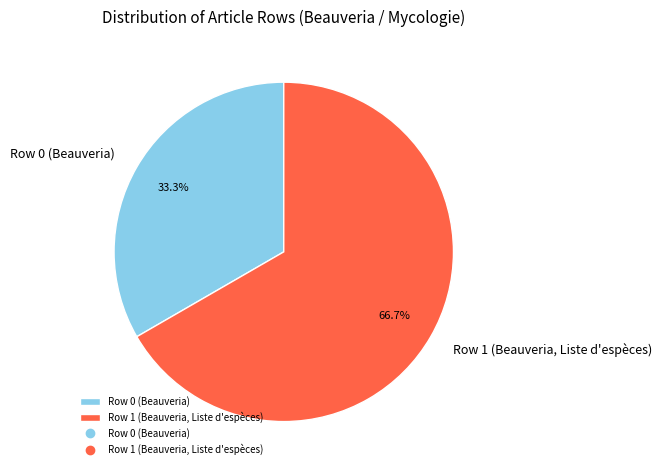

Between Row 1 (Beauveria, Liste d'espèces) and Row 0 (Beauveria), which is larger?

Row 1 (Beauveria, Liste d'espèces)